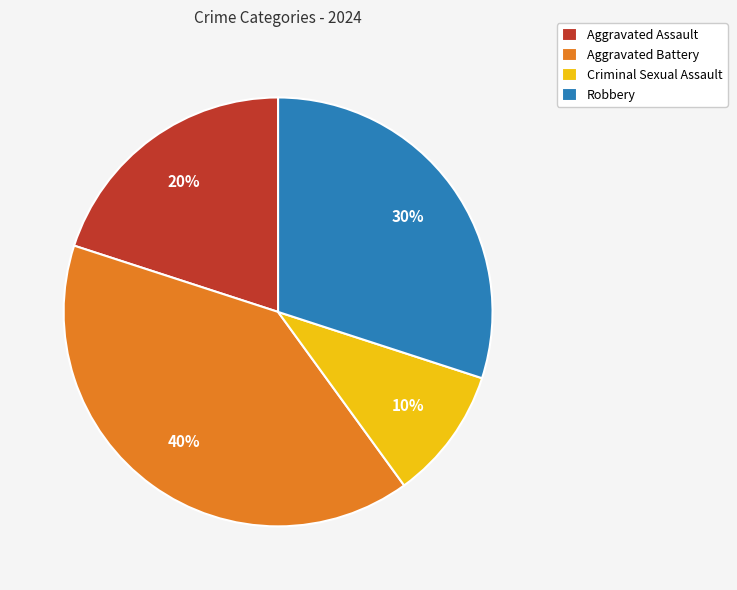

What percentage is the Aggravated Assault slice, to the nearest percent?

20%